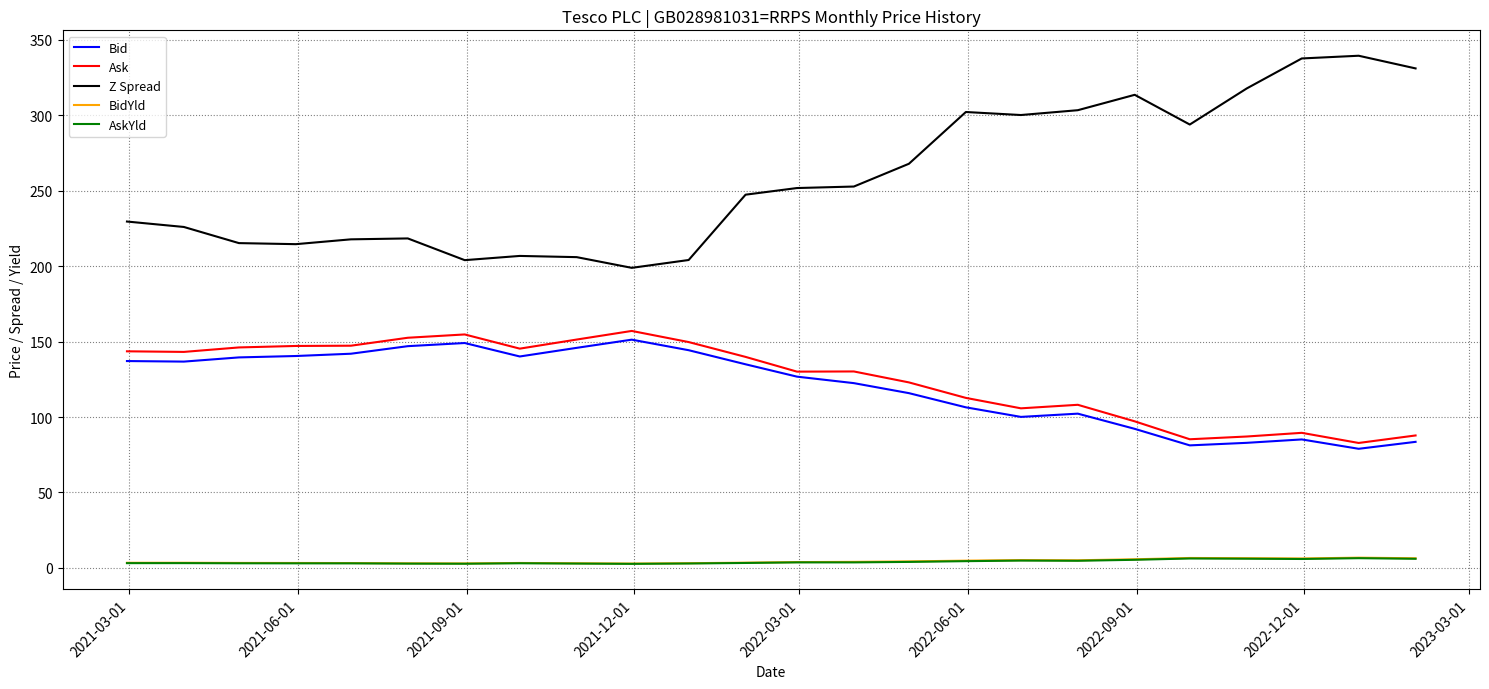

How many distinct data groups are displayed?

5